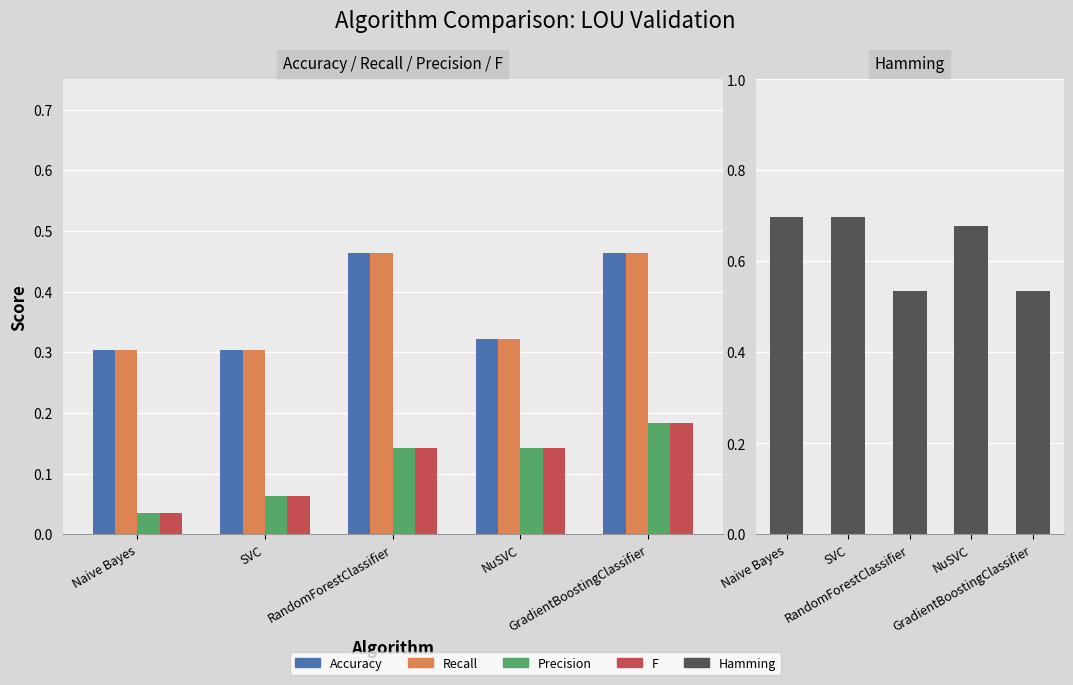

At which category does the chart reach its peak across all series?

Naive Bayes